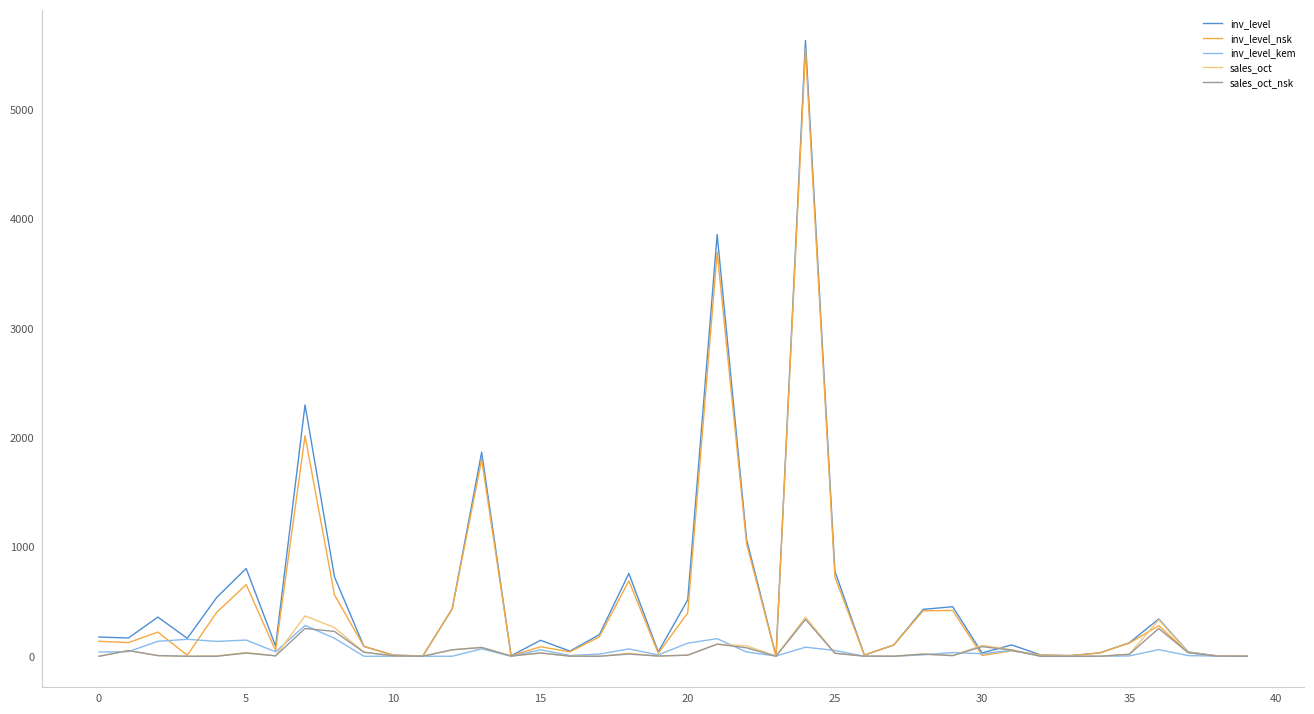

What is the highest value of the sales_oct series?

369